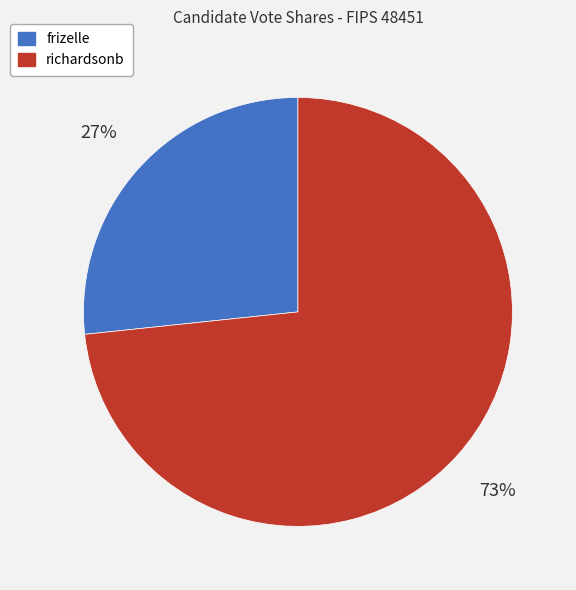

The frizelle slice represents 17% of the pie. True or false?

False